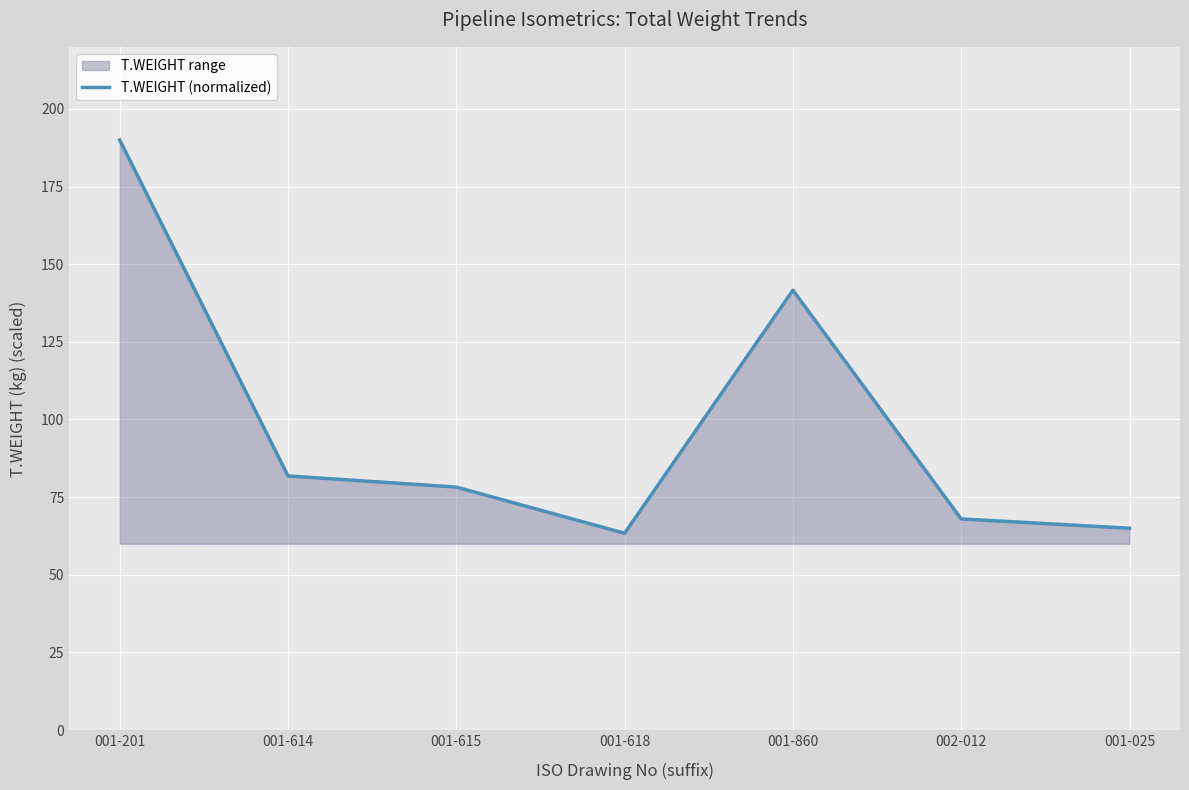

Reading left to right, what are all the values shown in this chart?

190.0	81.8	78.2	63.4	141.6	68.0	65.0